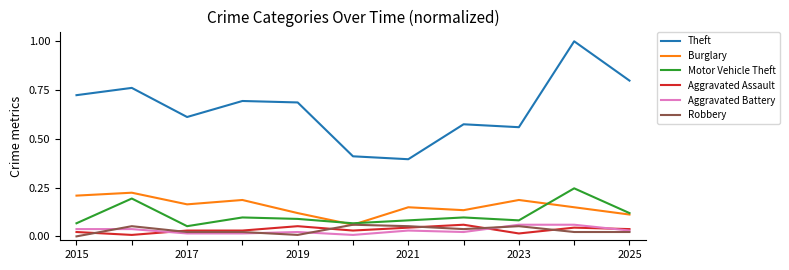

True or false: Theft and Aggravated Assault intersect in this chart.

False